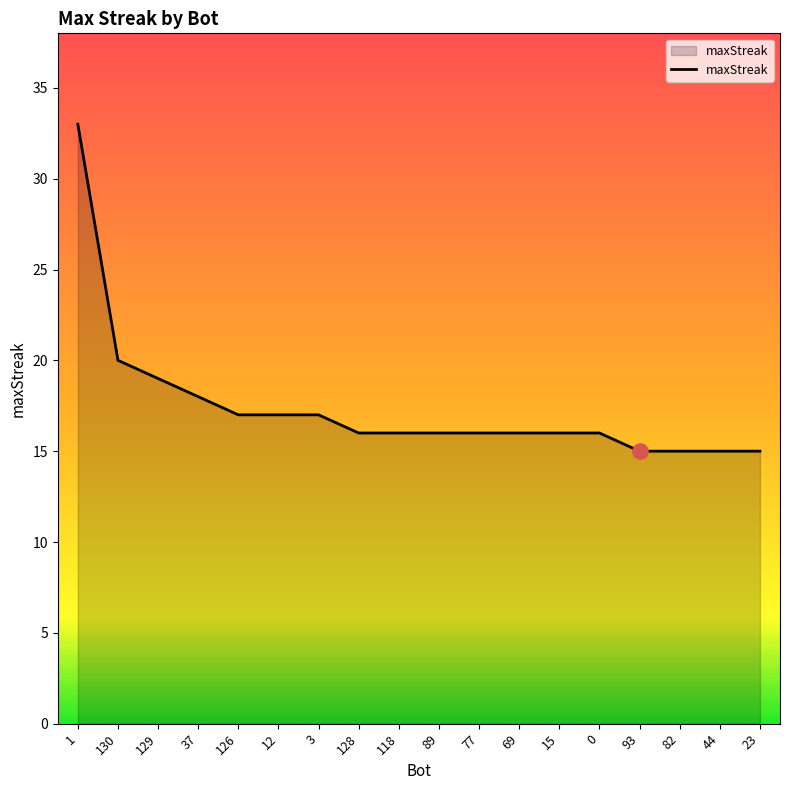

What is the ratio of the value at 128 to the value at 44?

1.1